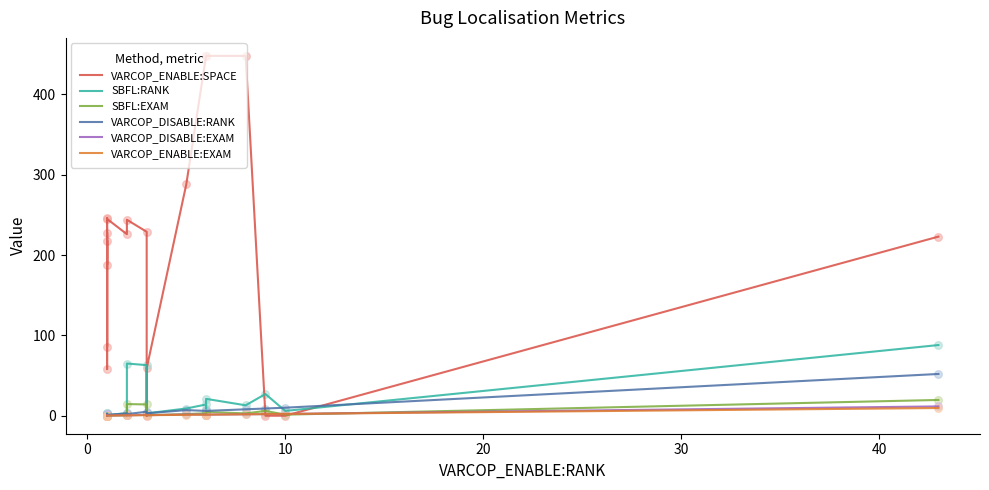

Which series has the largest total across all categories?

VARCOP_ENABLE:SPACE